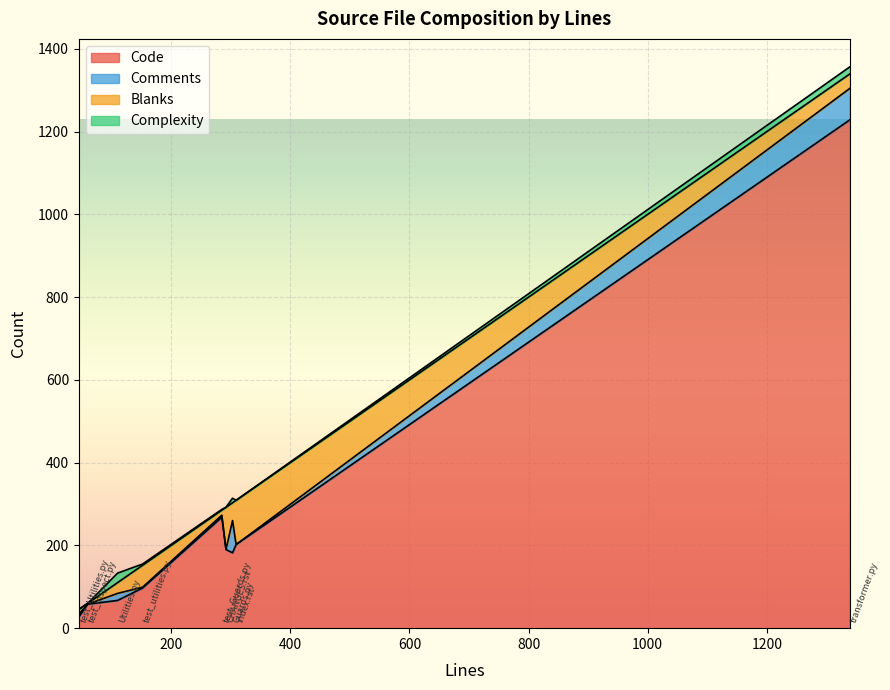

What is the label of the 6th point from the left?

index.rst